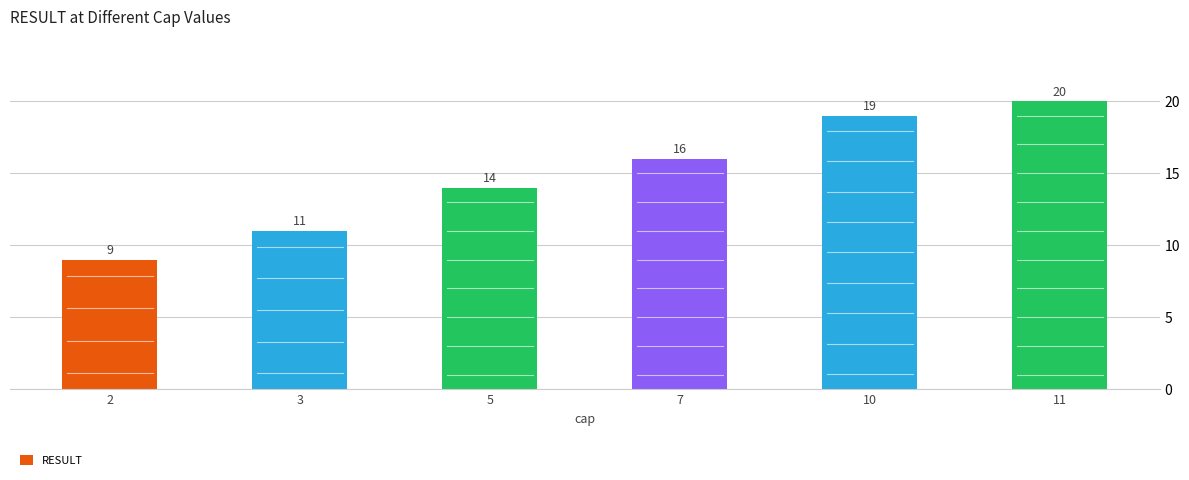

The value at 7 is 16. True or false?

True